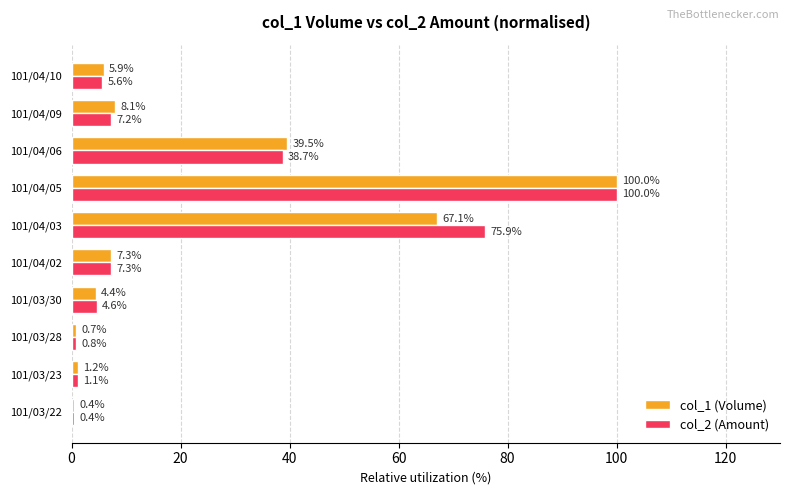

What are all the series names shown in the legend?

col_1 (Volume), col_2 (Amount)